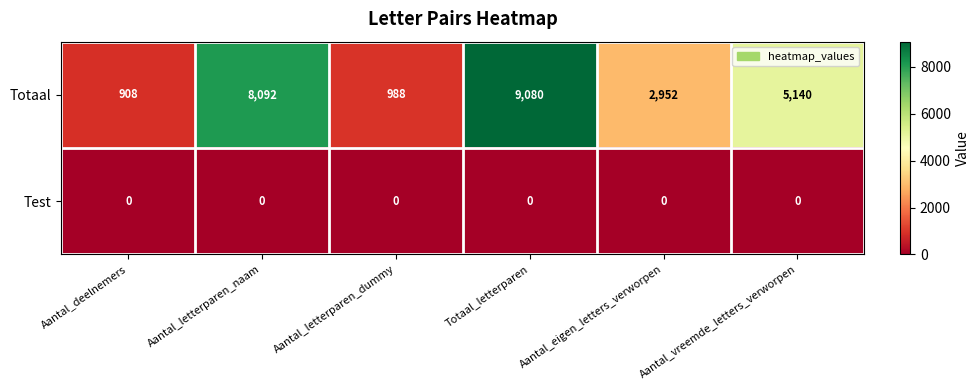

Which series changed the most between Aantal_letterparen_dummy and Aantal_eigen_letters_verworpen?

Totaal